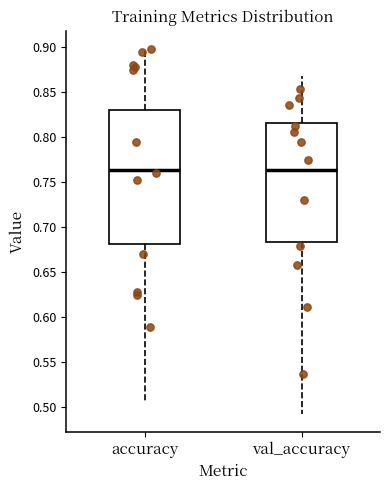

Which box is the tallest, from its lower edge to its upper edge?

accuracy